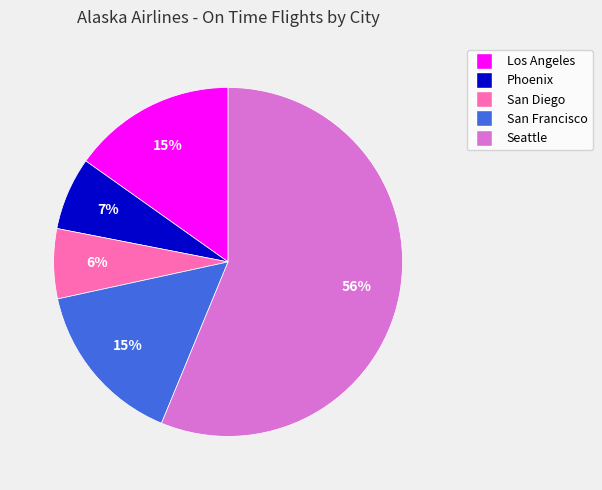

To the nearest percent, what is the combined percentage of Los Angeles and Phoenix?

22%